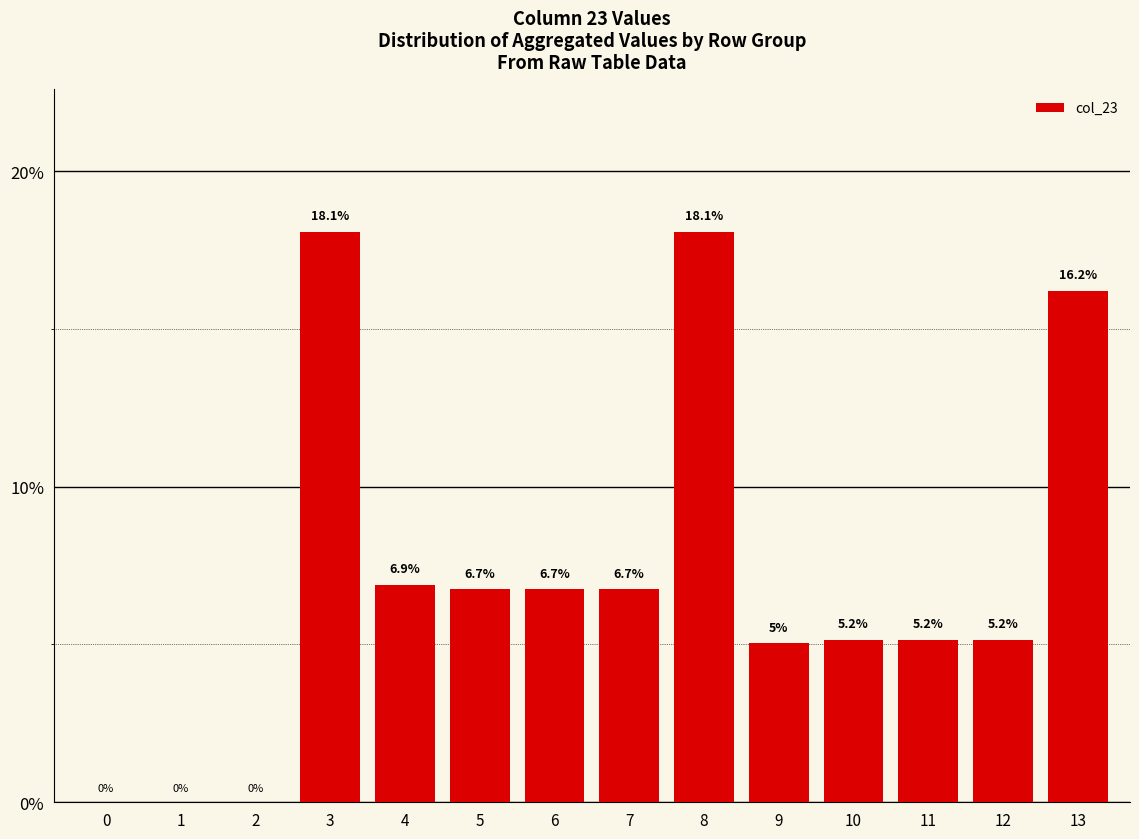

Reading left to right, extract all data points from this chart.

0=0.0	1=0.0	2=0.0	3=18.1	4=6.9	5=6.7	6=6.7	7=6.7	8=18.1	9=5.0	10=5.2	11=5.2	12=5.2	13=16.2